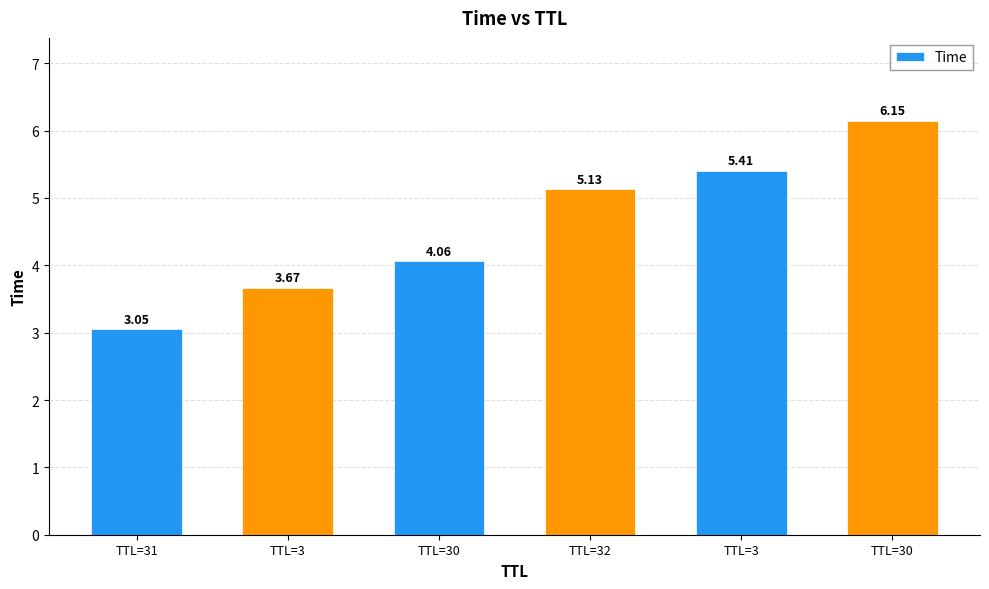

Does the chart contain any negative values?

No